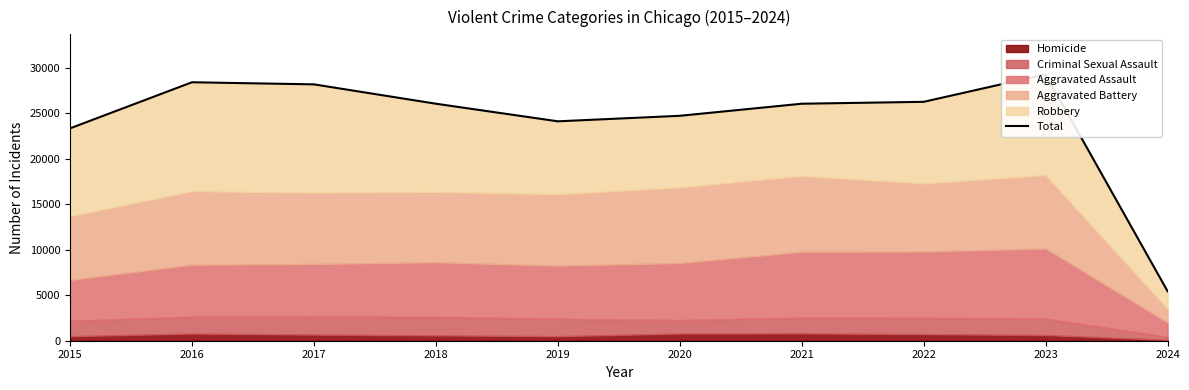

How many categories are shown in the chart?

10